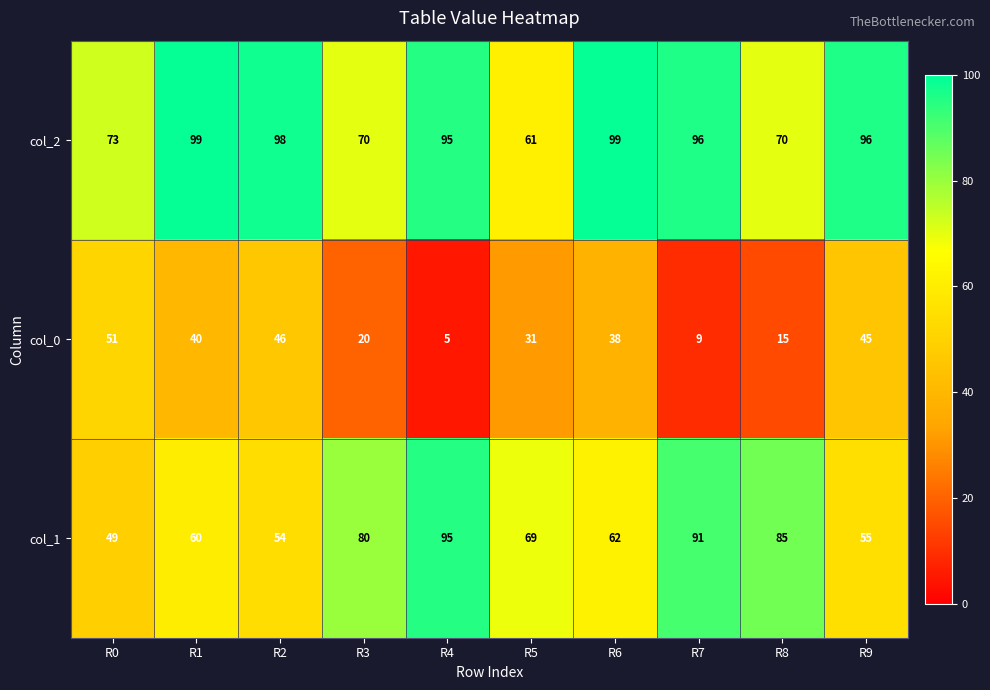

What is the sum of all col_0 values?

300